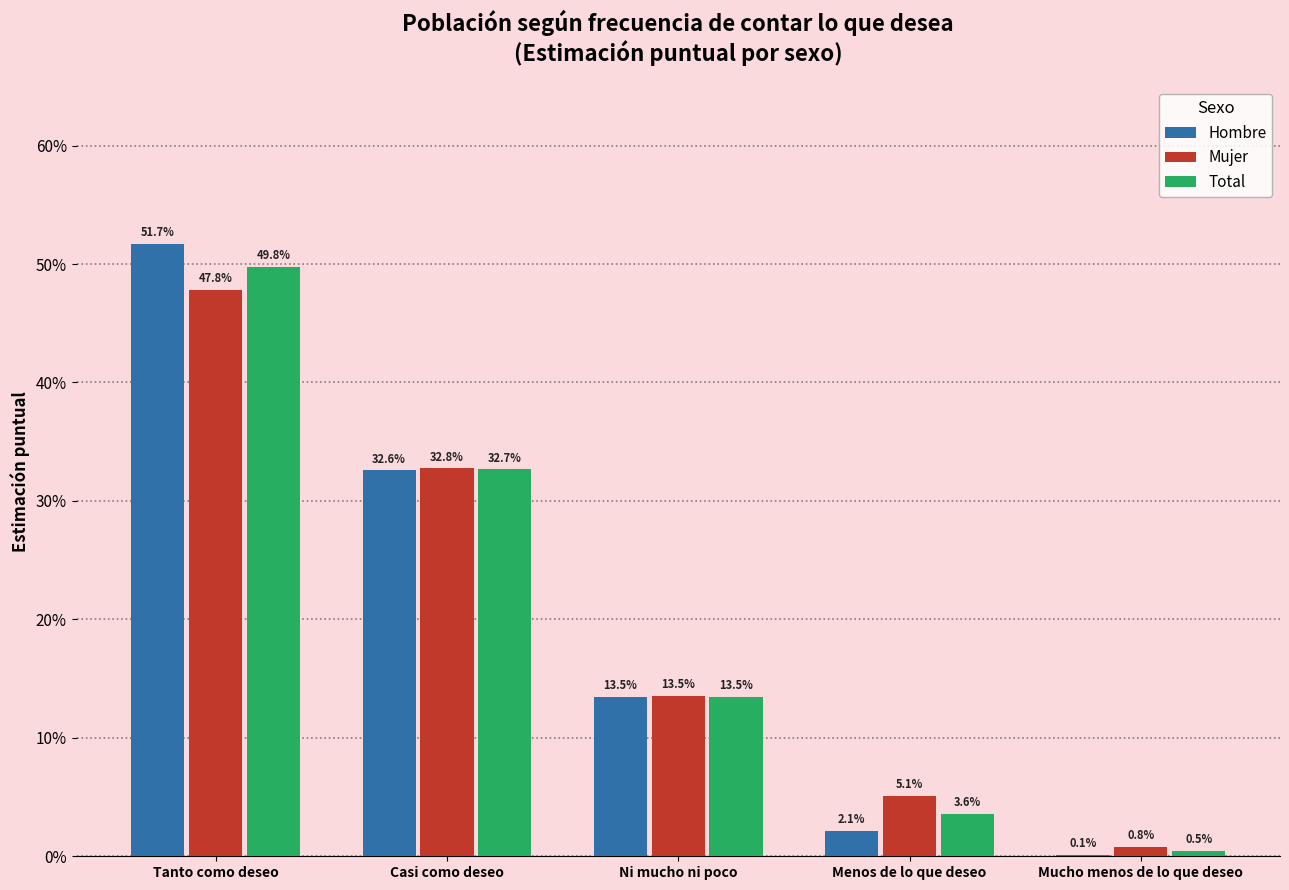

Rank the categories by Hombre value from highest to lowest.

Tanto como deseo, Casi como deseo, Ni mucho ni poco, Menos de lo que deseo, Mucho menos de lo que deseo